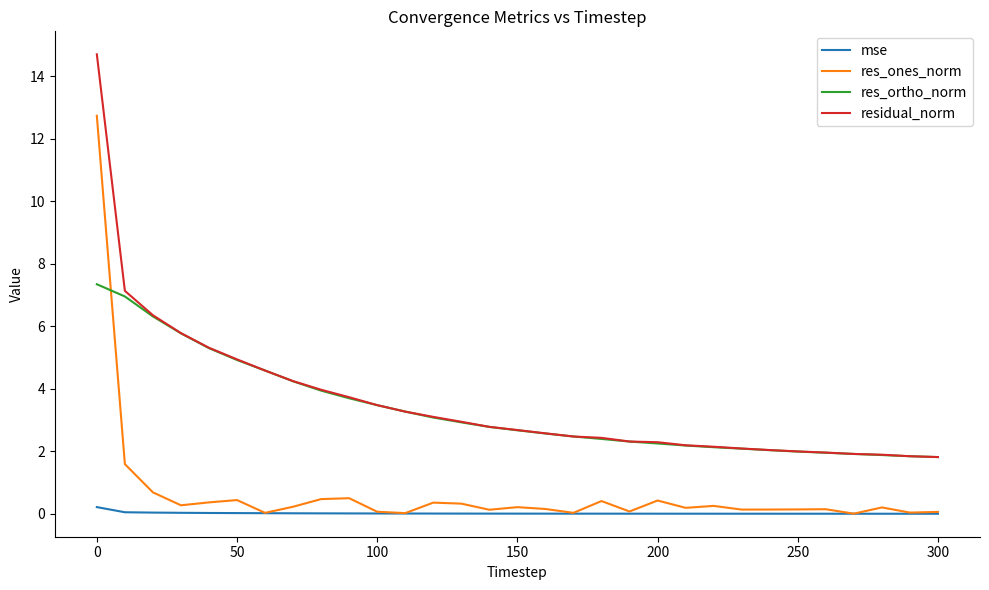

Which series has the largest total across all categories?

residual_norm